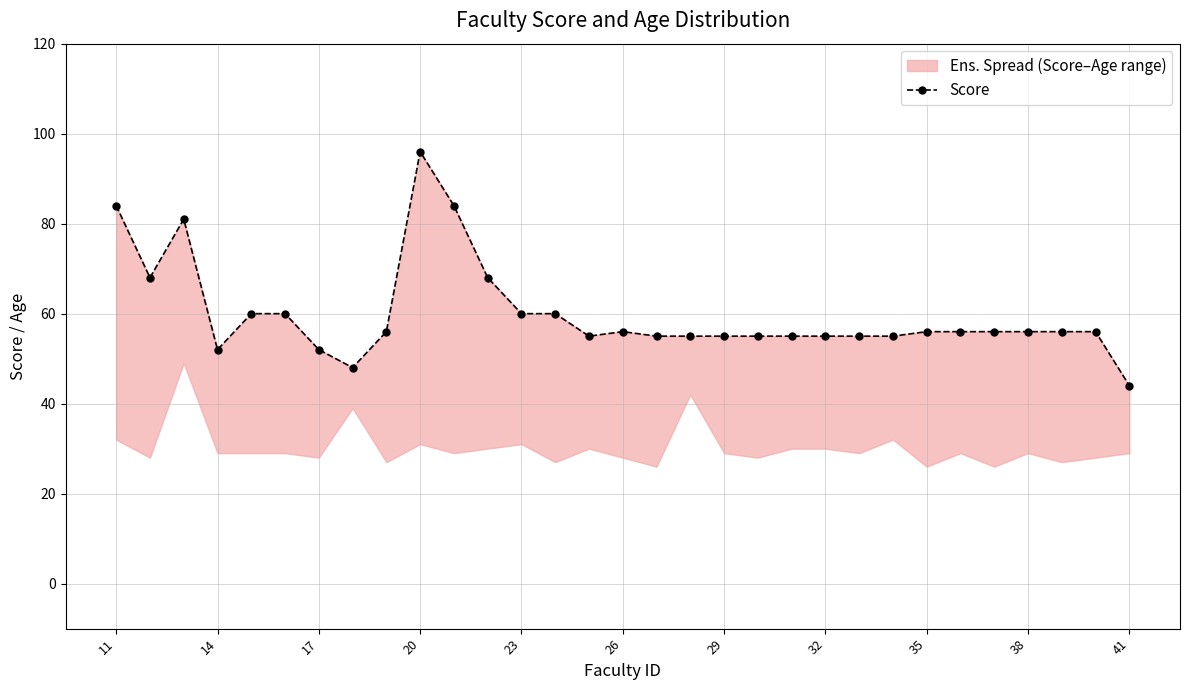

Reading left to right, list all the values displayed in this chart.

84	68	81	52	60	60	52	48	56	96	84	68	60	60	55	56	55	55	55	55	55	55	55	55	56	56	56	56	56	56	44